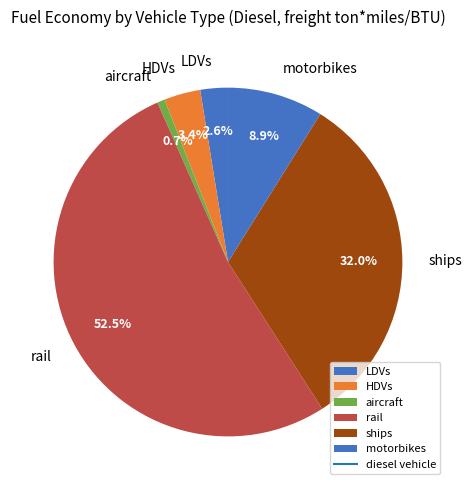

Rank the categories by value from highest to lowest.

rail, ships, motorbikes, HDVs, LDVs, aircraft